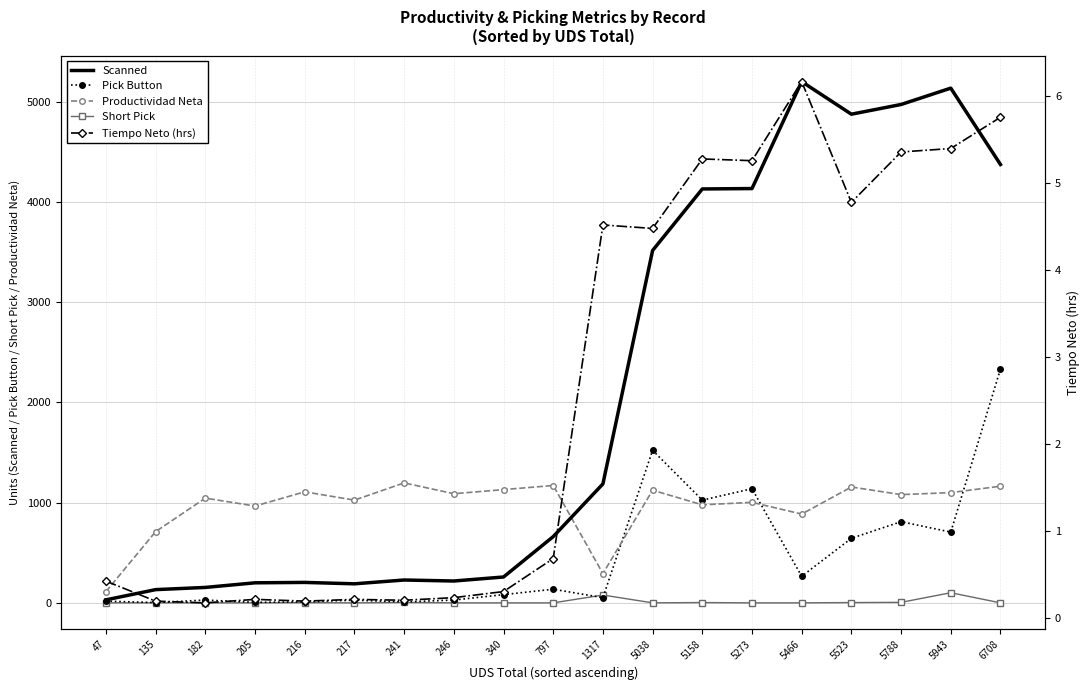

Is this an area chart (filled region under the line)?

No